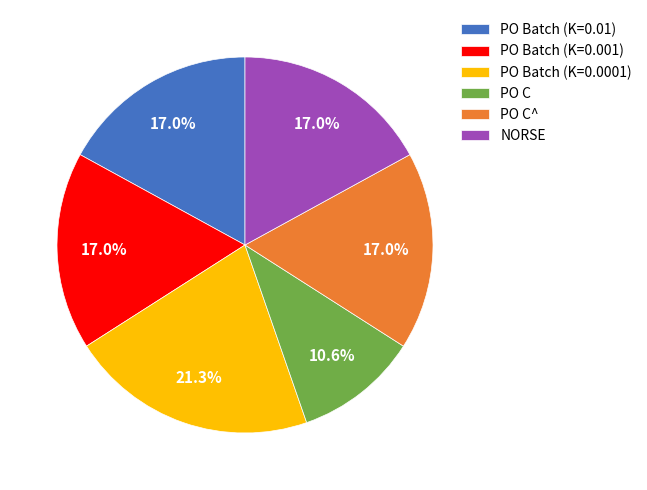

What is the ratio of the value at NORSE to the value at PO C?

1.6